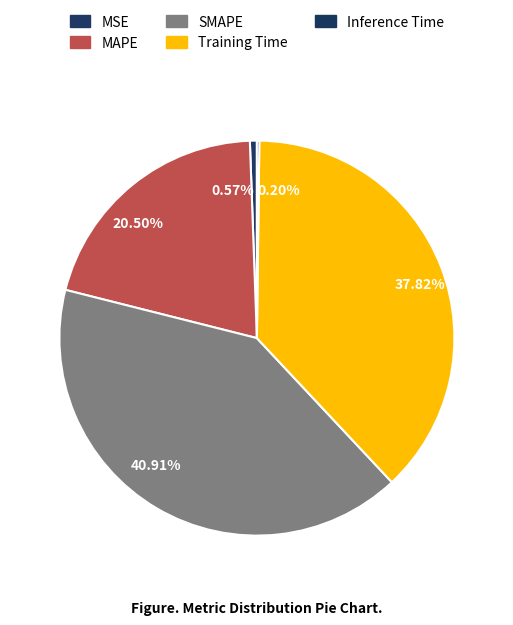

Do 37.82% and 40.91% together represent more than half of the pie?

Yes